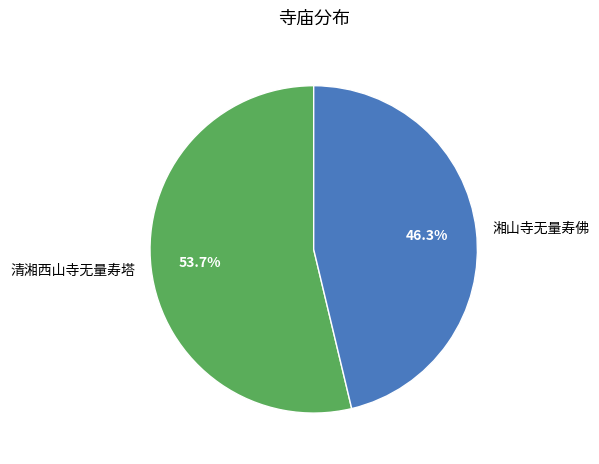

How much of the chart is everything except 清湘西山寺无量寿塔?

46.3%